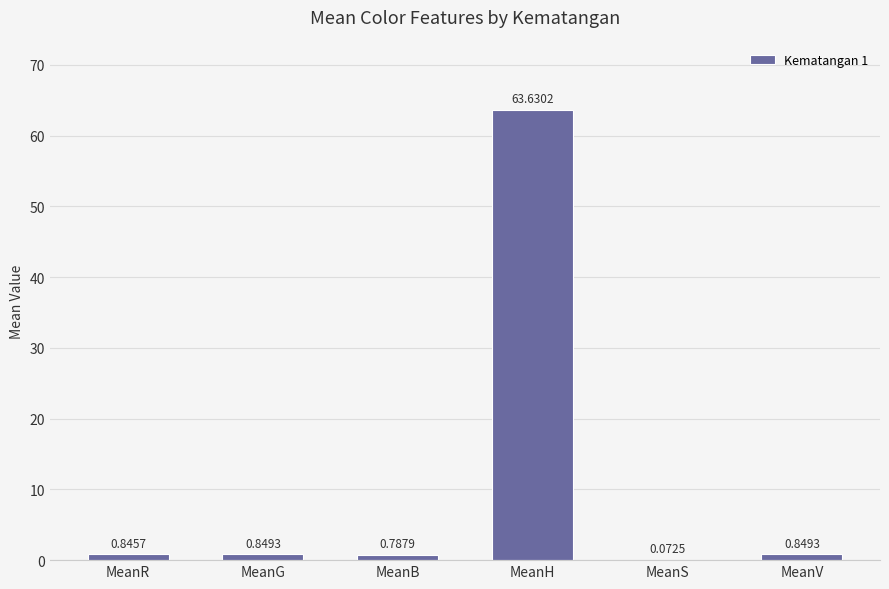

Which label corresponds to the largest value in the chart?

MeanH